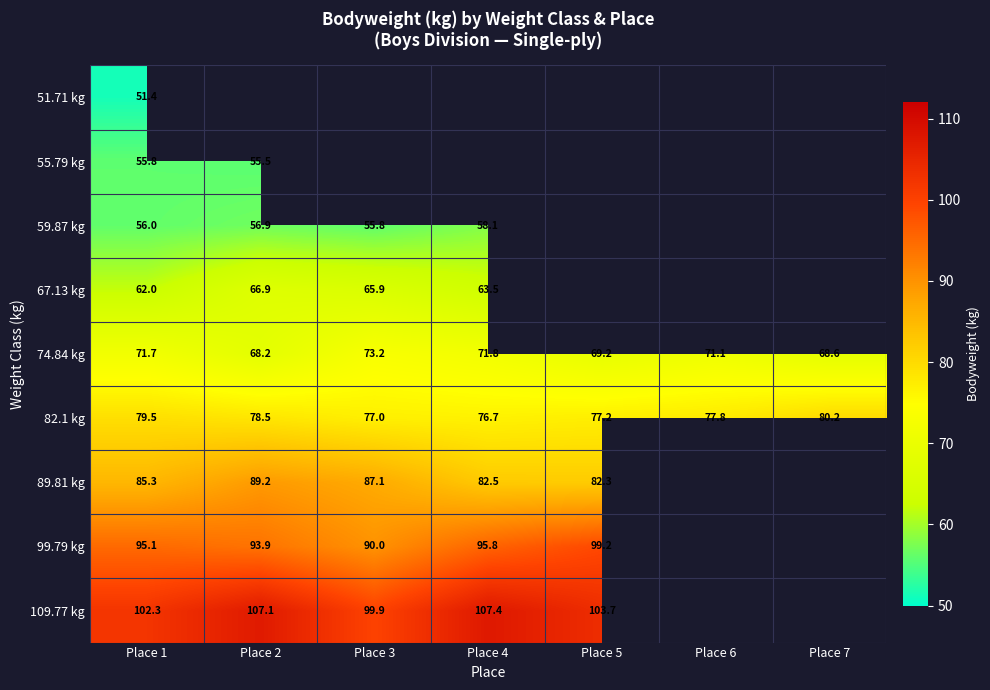

What is the difference between the highest and lowest values at Place 1?

50.9